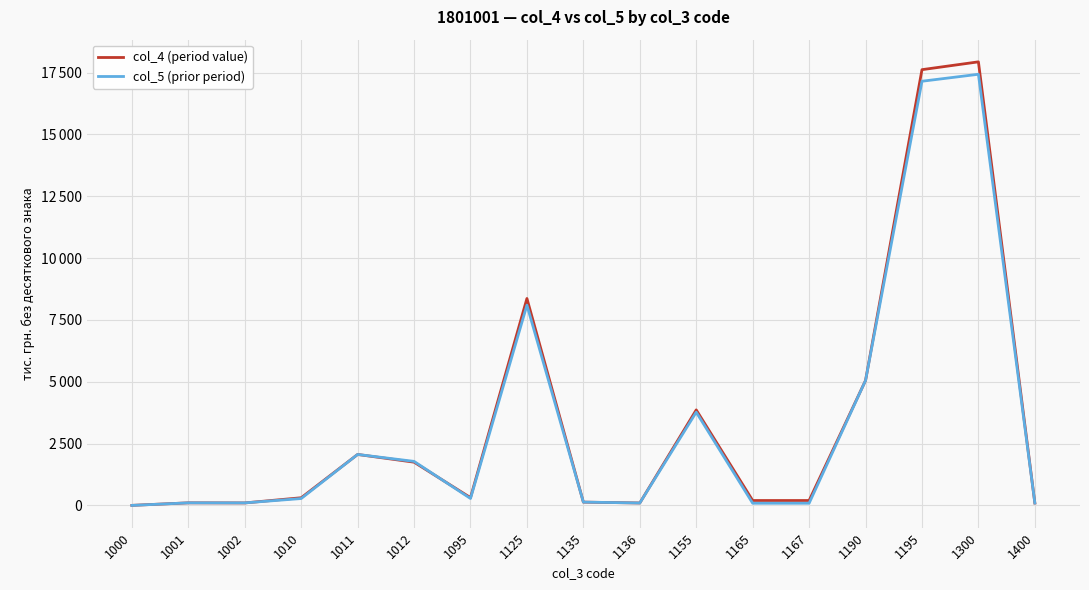

What is the difference between the col_4 (period value) values at 1167 and 1002?

98